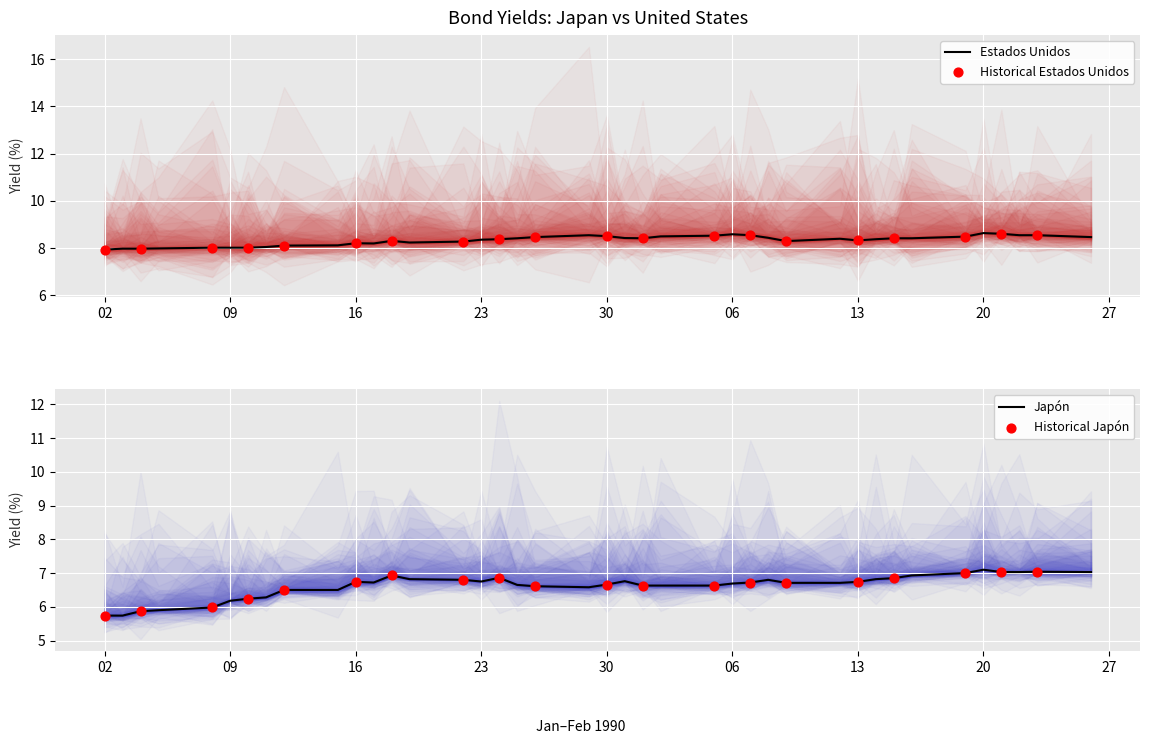

Which series contains the lowest Y value?

Japón